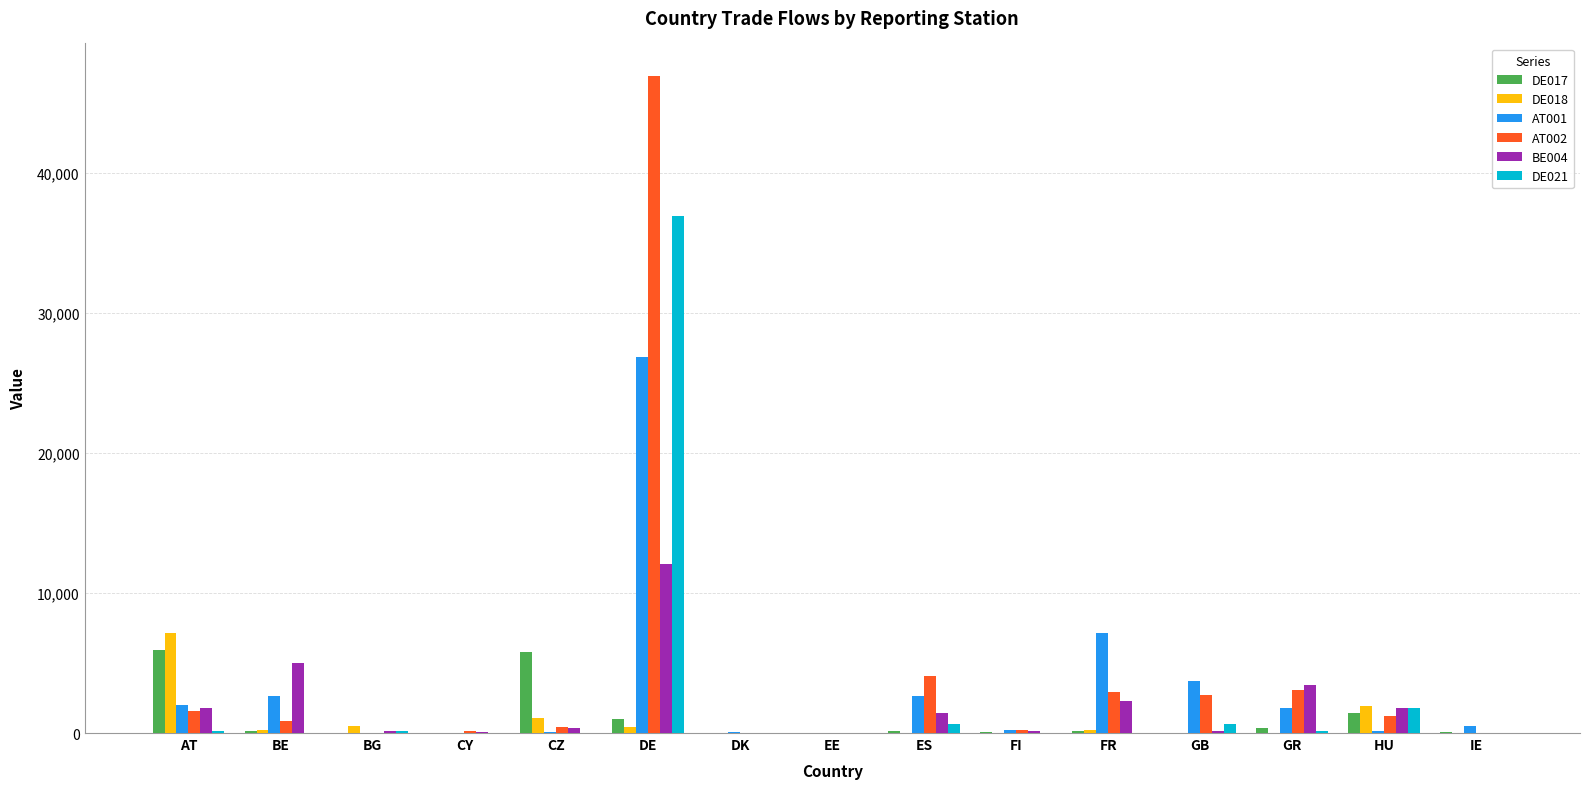

What is the greatest value displayed?

46930.4